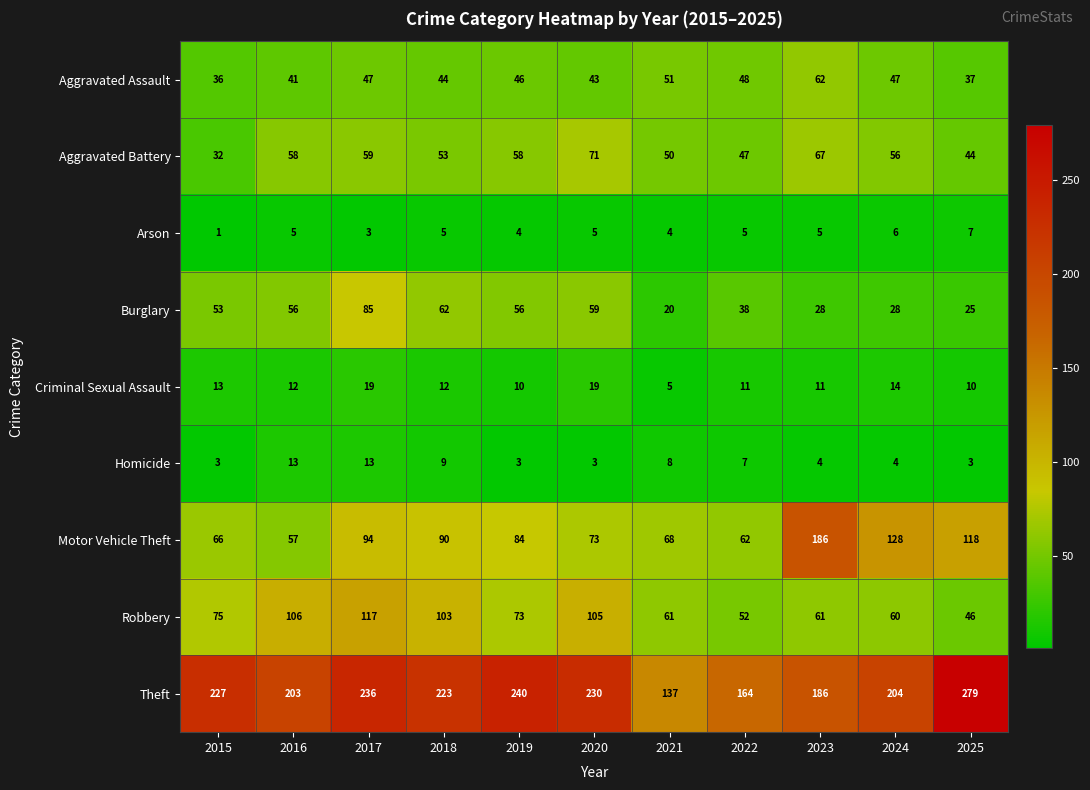

What is the smallest value displayed?

1